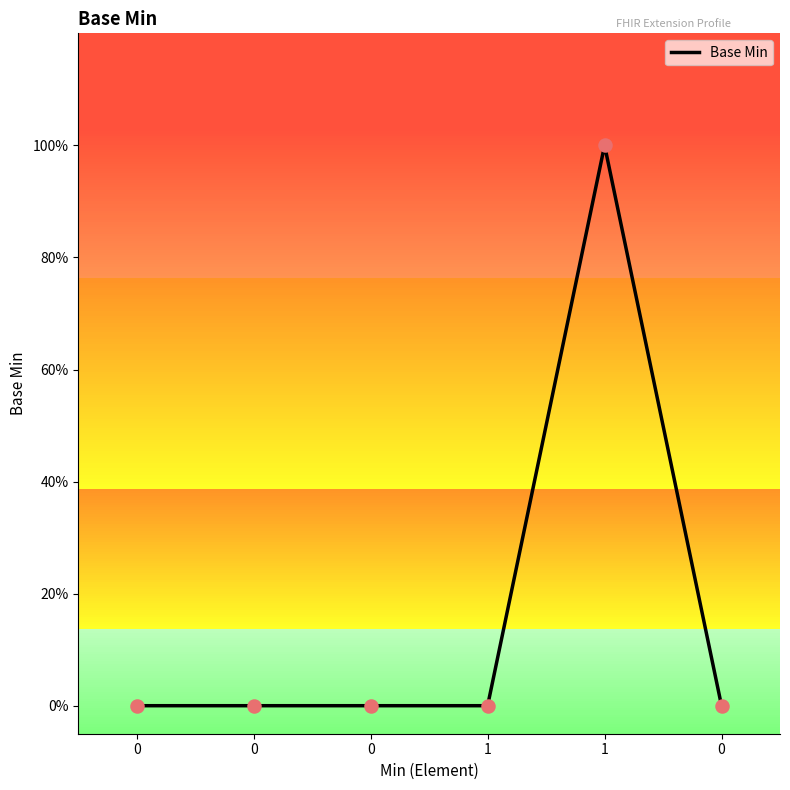

What is the change in value from 0 to 1?

+1